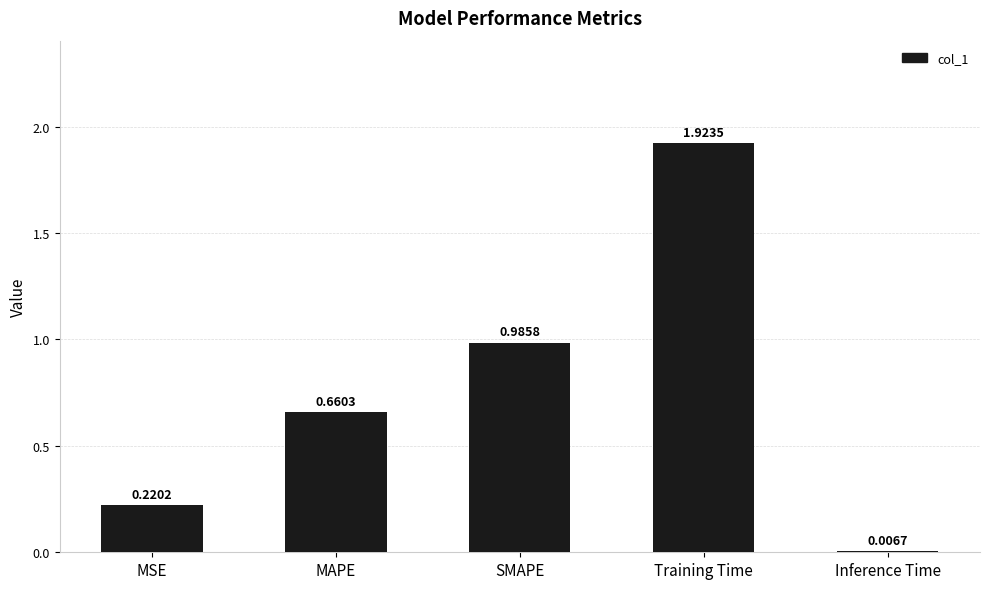

What is the sum of all values?

3.8